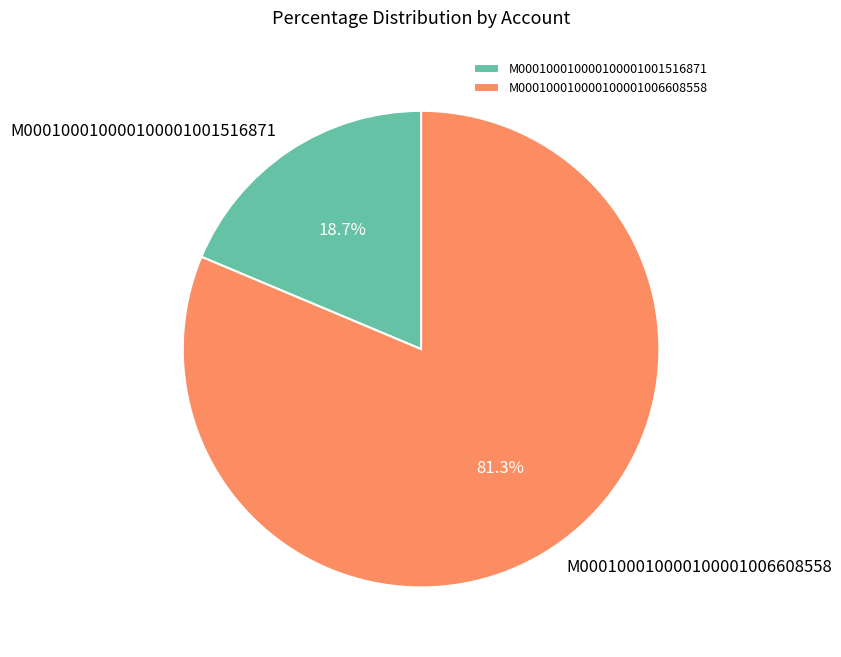

What percentage is the M000100010000100001006608558 slice, to the nearest percent?

81%